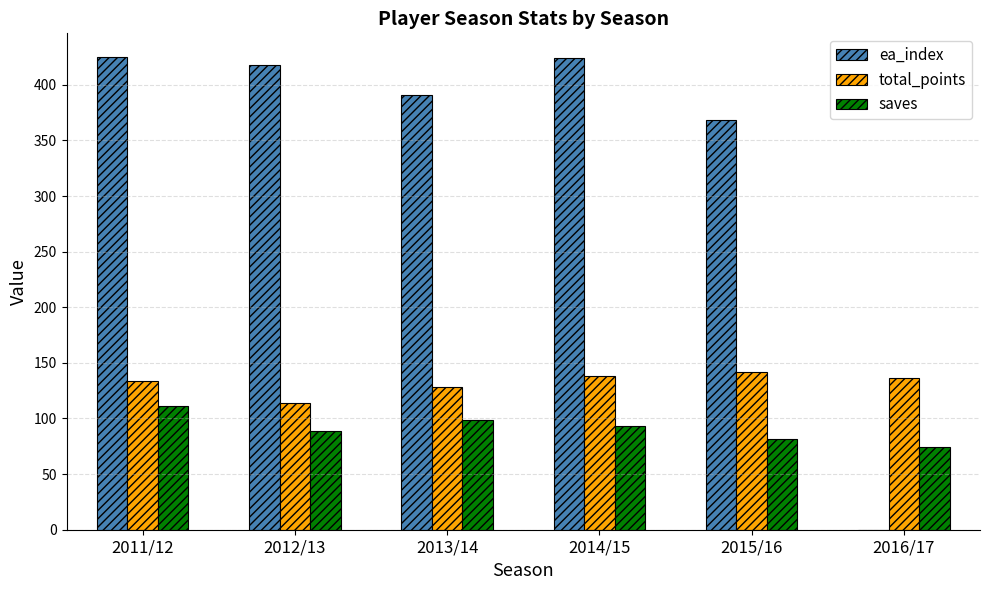

The ea_index series shows 368 at 2015/16. True or false?

True